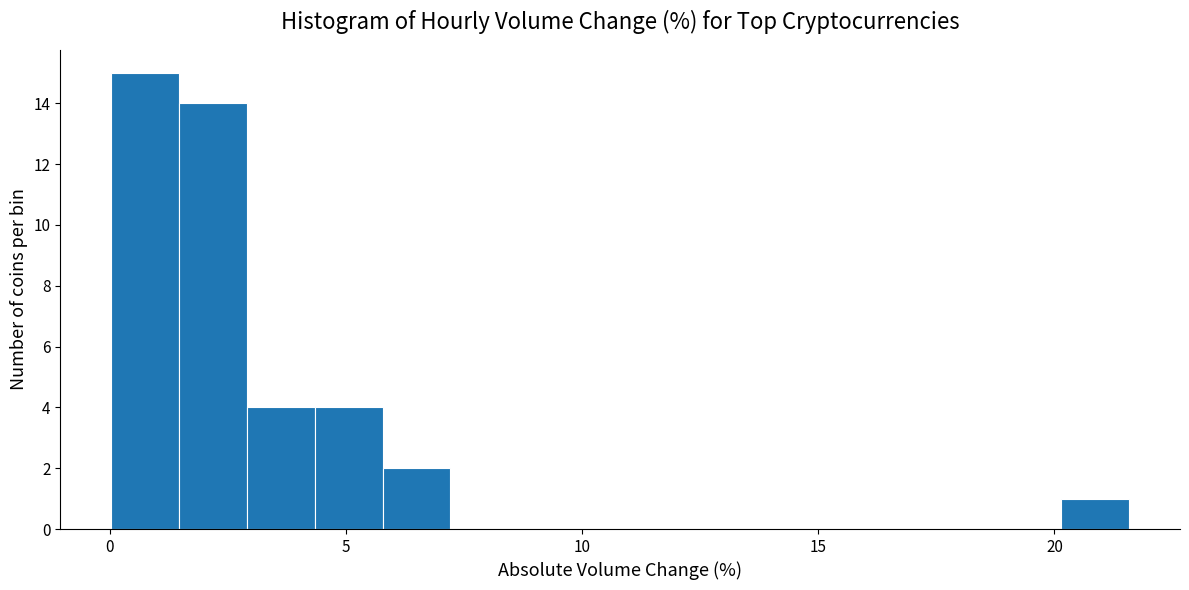

Around what value on the x-axis is the tallest bar? Give the approximate position of its centre, as read against the axis.

0.5